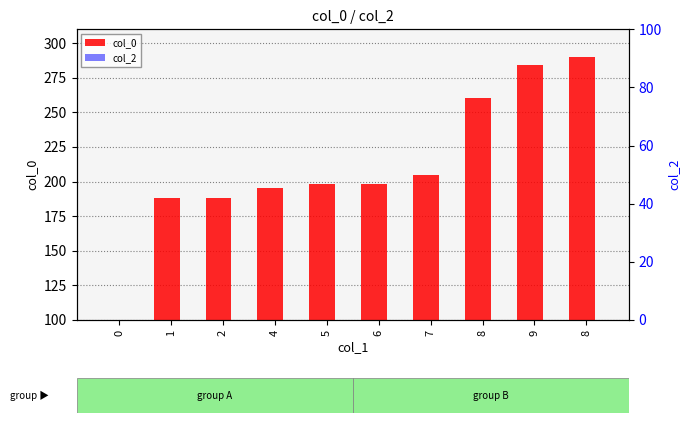

How many bars are there in total?

20